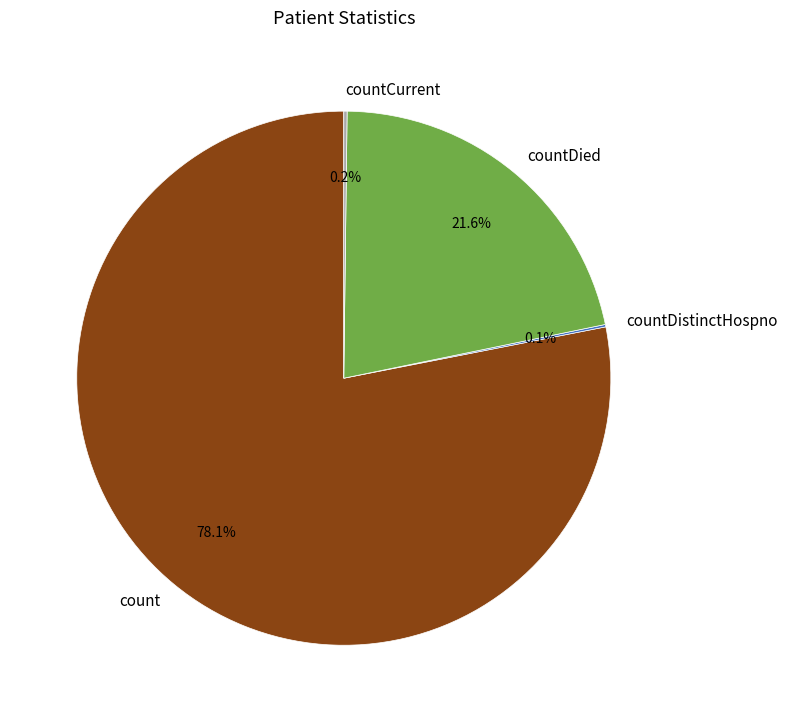

Which slice is the largest?

count